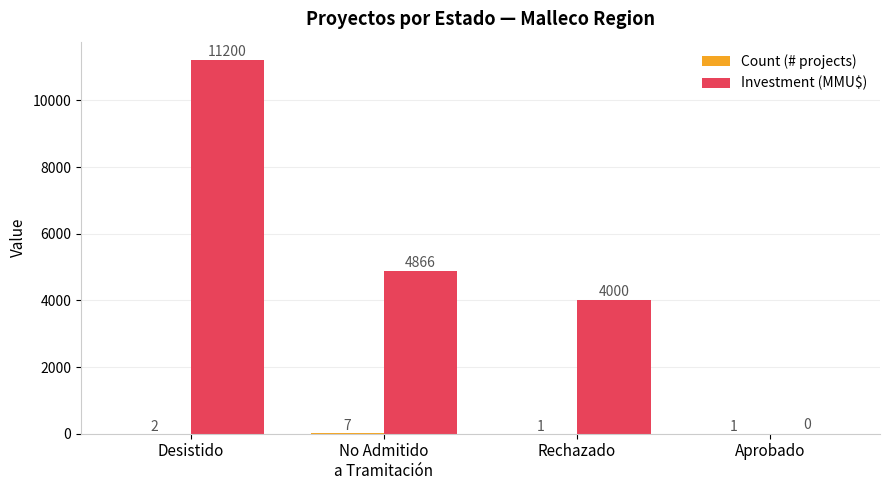

The value of Investment (MMU$) at Rechazado is 1526. True or false?

False